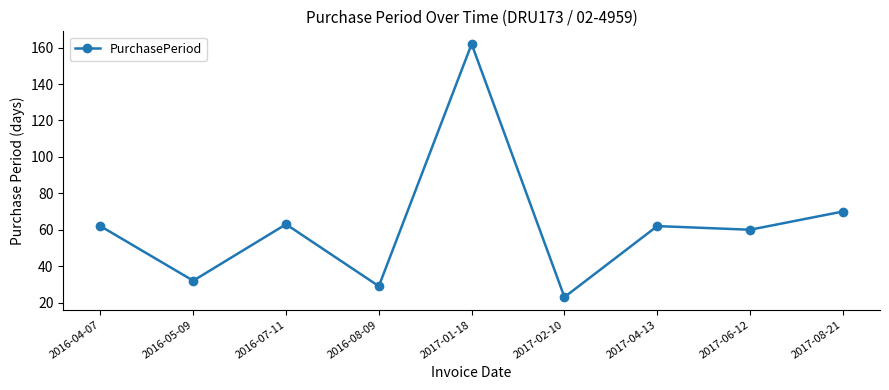

Does the chart have visible grid lines?

No